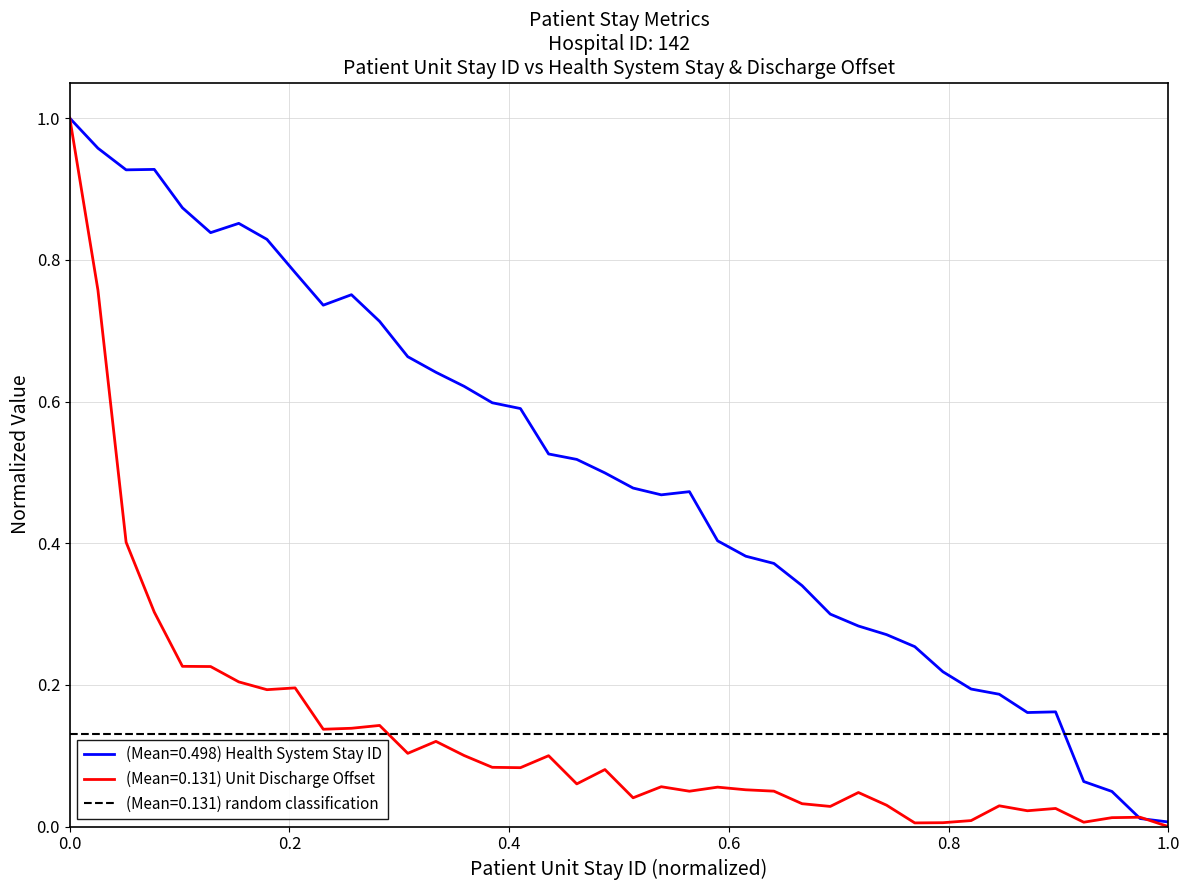

Which series has the widest spread of values?

(Mean=0.131) Unit Discharge Offset